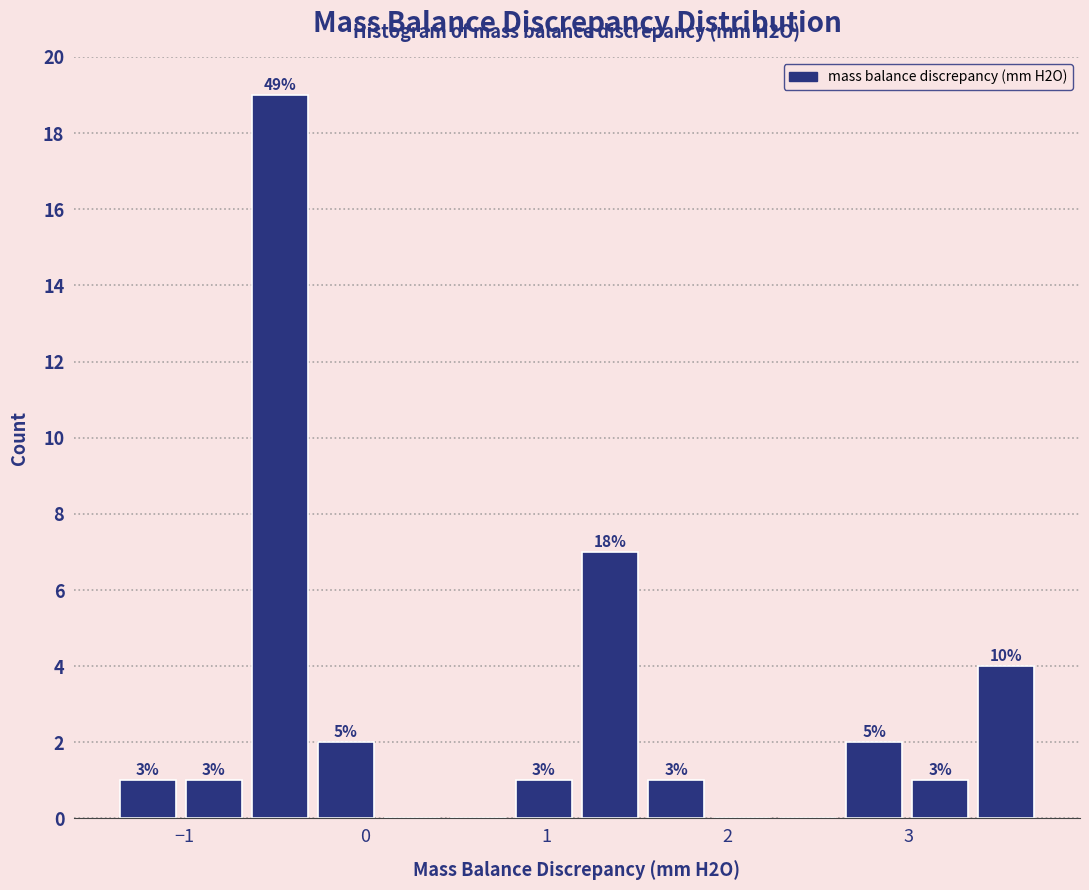

Read against the x-axis, roughly where is the centre of the tallest bar?

-0.5